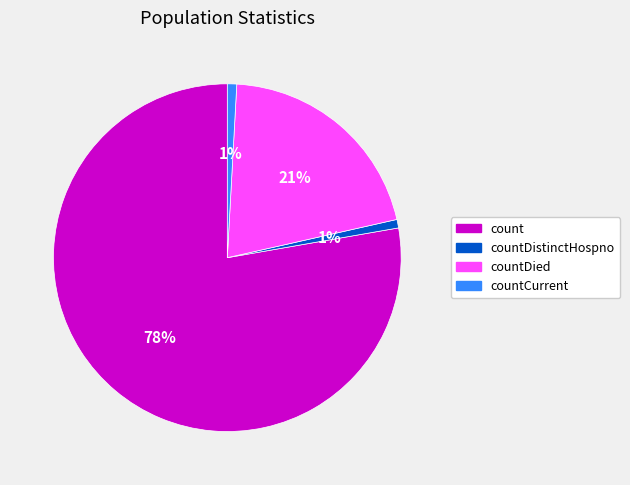

How many segments does this pie chart have?

4